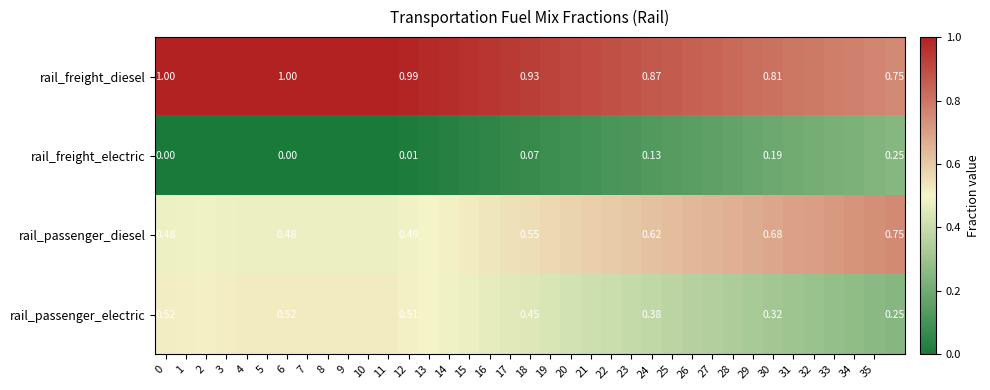

What is the minimum value for row_3?

0.2